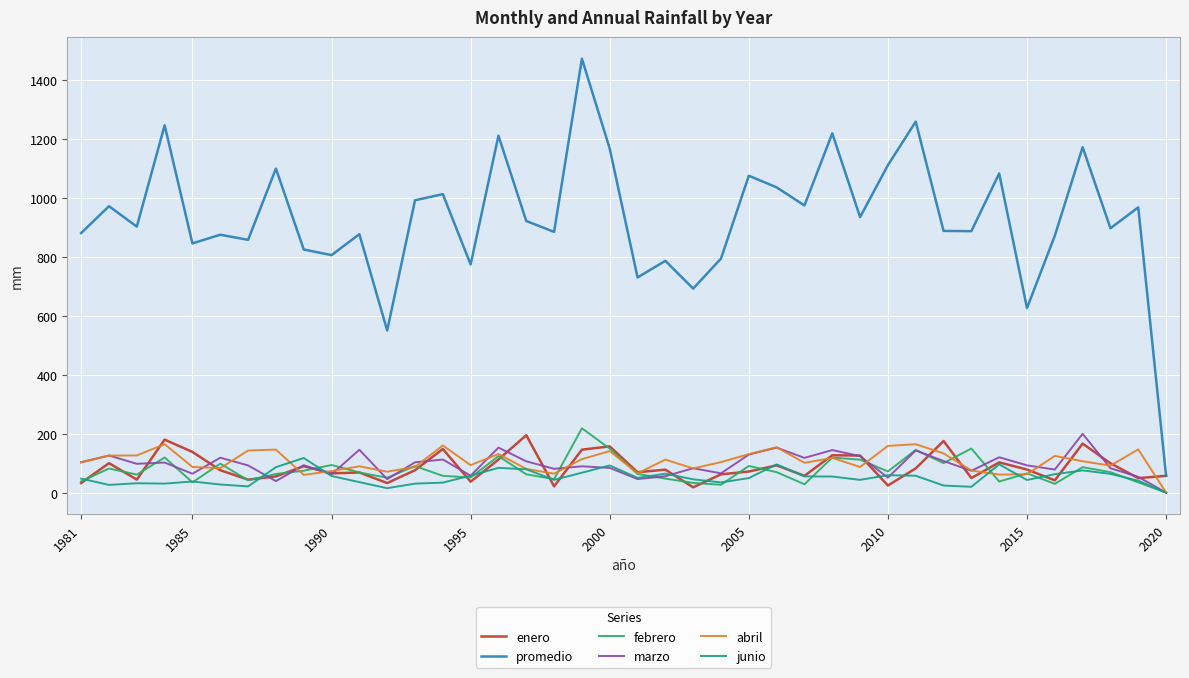

Which series has the largest range (max minus min)?

promedio